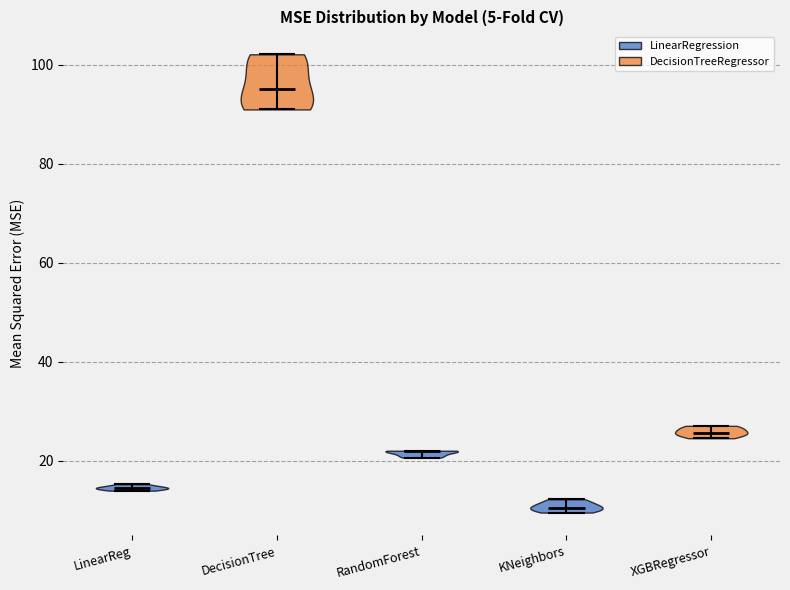

What is the lowest point the violin for KNeighbors reaches on the y-axis? The values are not printed on the chart, so give them approximately, as read against the axis.

10